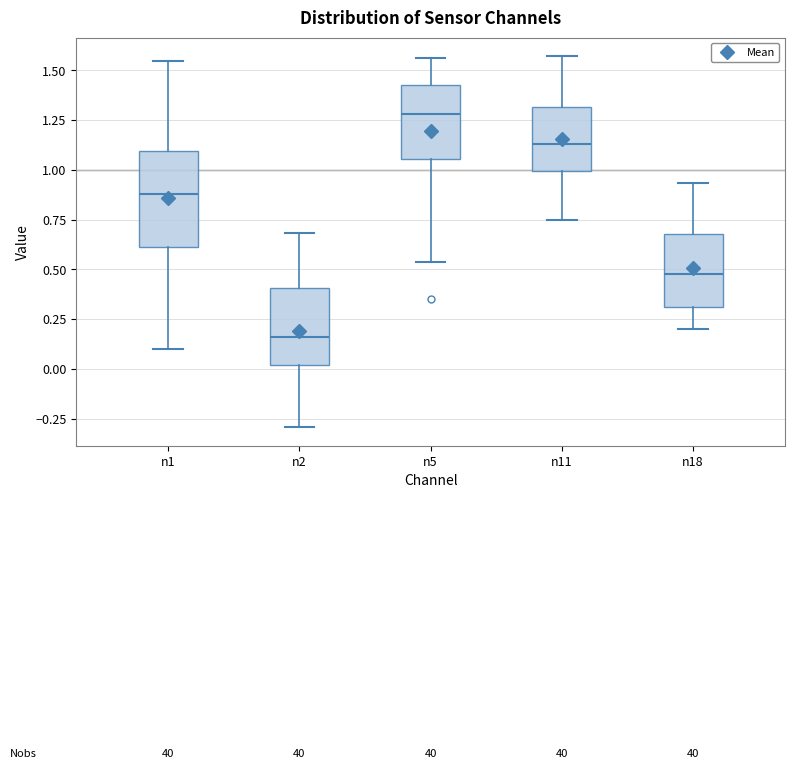

Which box has the highest median line?

n5